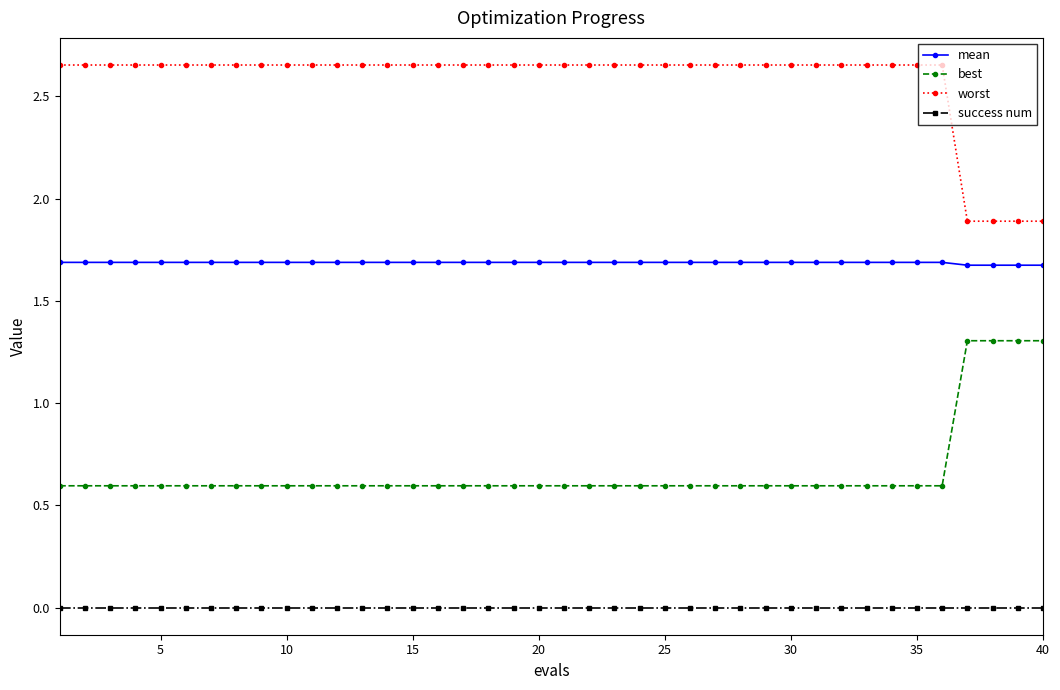

What is the minimum value for worst?

1.9